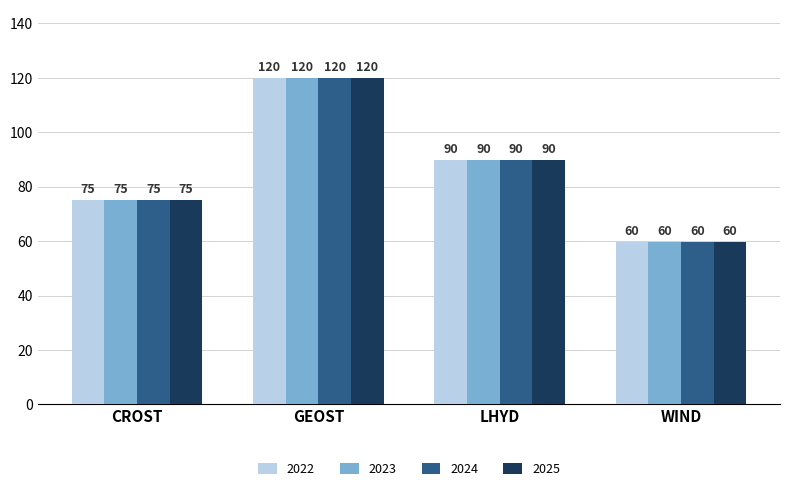

What is the difference between the maximum and second lowest values in the 2022 series?

45.0